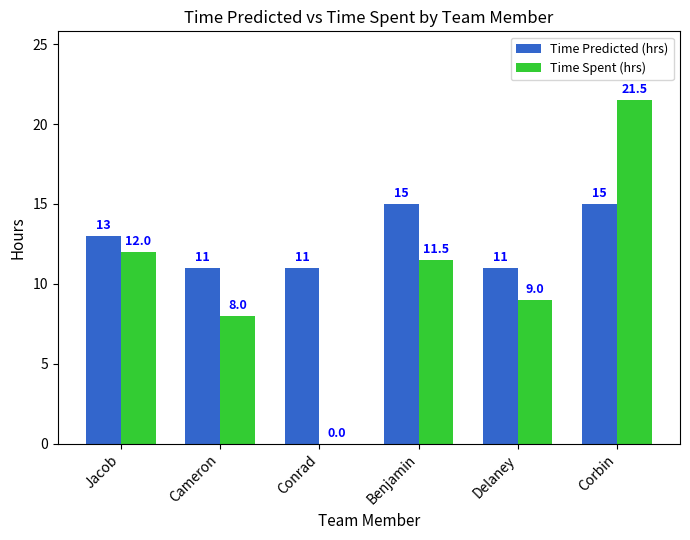

Reading left to right, list all the values displayed in this chart.

Time Predicted (hrs): Jacob=13.0	Cameron=11.0	Conrad=11.0	Benjamin=15.0	Delaney=11.0	Corbin=15.0
Time Spent (hrs): Jacob=12.0	Cameron=8.0	Conrad=0.0	Benjamin=11.5	Delaney=9.0	Corbin=21.5